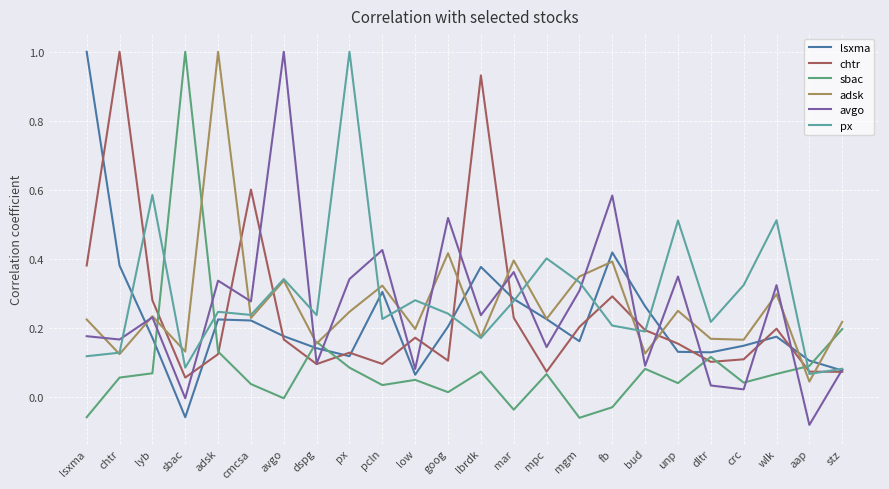

At how many categories does at least one series exceed 0?

24